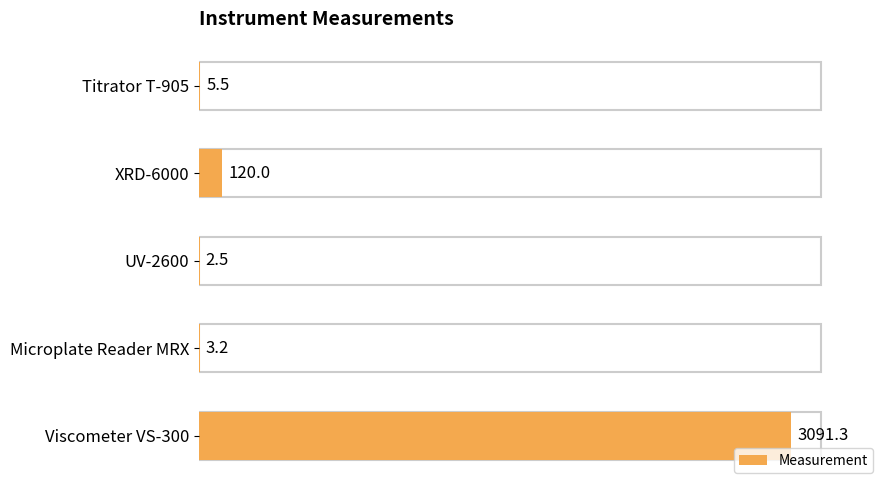

What is the sum of all values?

3222.5